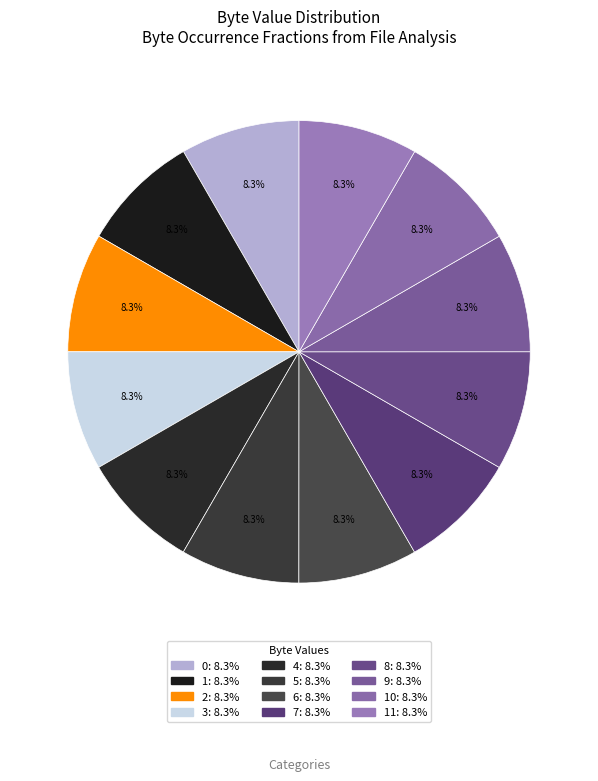

How many slices are in this pie chart?

12